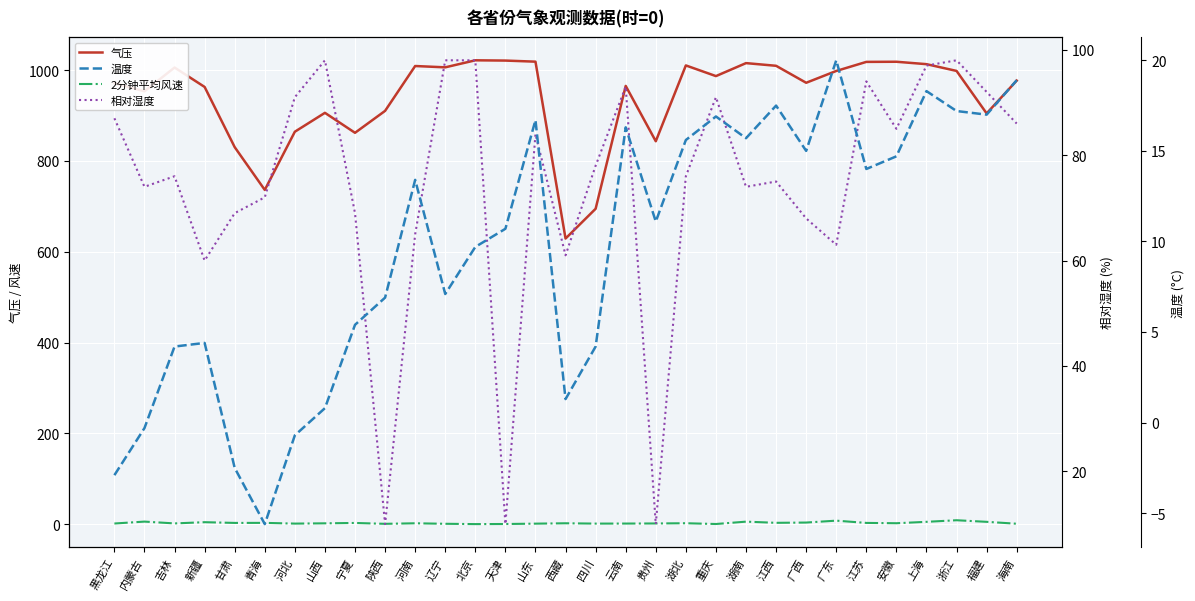

What is the average value of the 气压 series?

939.7